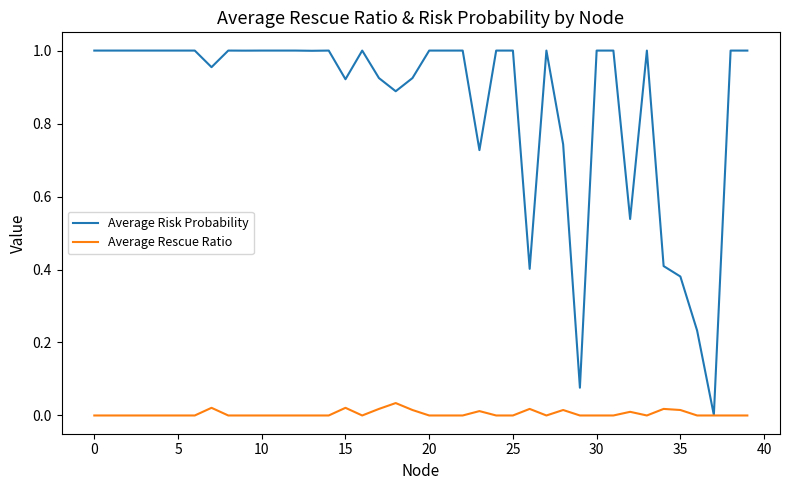

Which series has the largest range (max minus min)?

Average Risk Probability